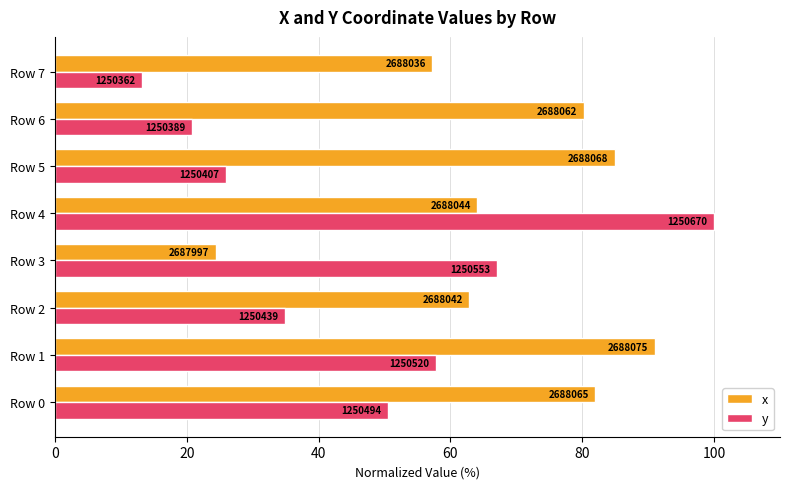

What are all the series names shown in the legend?

x, y